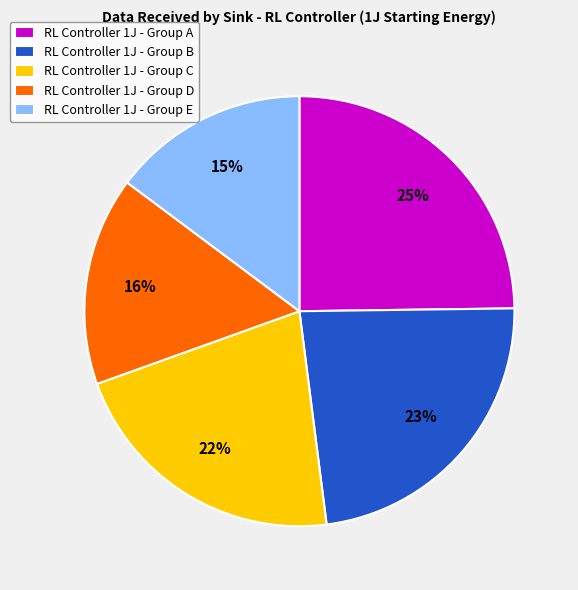

To the nearest percent, what percentage of the pie is RL Controller 1J - Group D?

16%